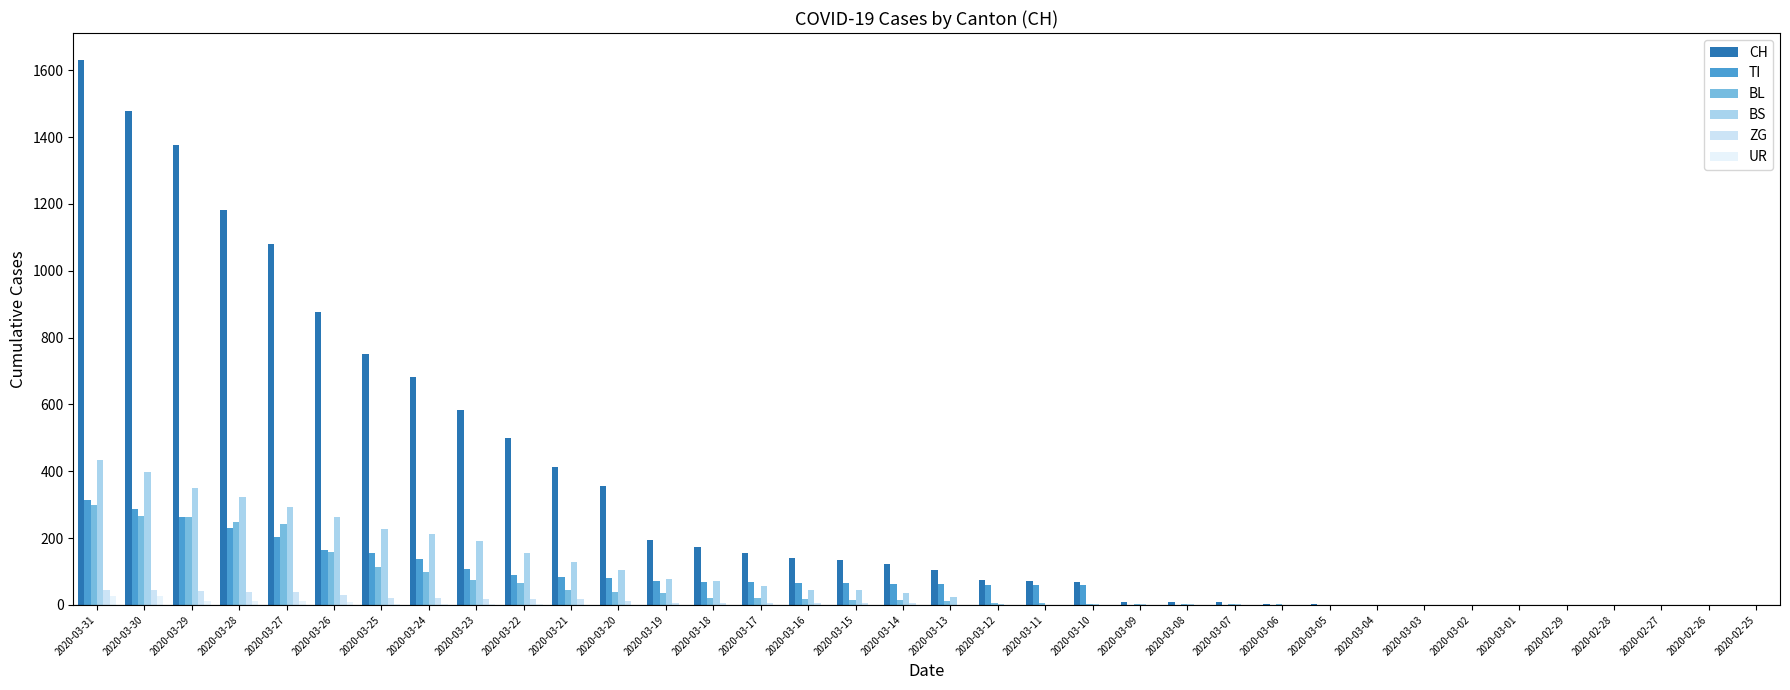

Reading right to left, transcribe all the data shown in this chart.

CH: 2020-02-25=0	2020-02-26=0	2020-02-27=0	2020-02-28=0	2020-02-29=0	2020-03-01=0	2020-03-02=1	2020-03-03=1	2020-03-04=1	2020-03-05=3	2020-03-06=4	2020-03-07=8	2020-03-08=9	2020-03-09=9	2020-03-10=70	2020-03-11=73	2020-03-12=74	2020-03-13=105	2020-03-14=123	2020-03-15=134	2020-03-16=140	2020-03-17=155	2020-03-18=173	2020-03-19=194	2020-03-20=355	2020-03-21=414	2020-03-22=499	2020-03-23=584	2020-03-24=683	2020-03-25=752	2020-03-26=877	2020-03-27=1079	2020-03-28=1183	2020-03-29=1376	2020-03-30=1479	2020-03-31=1630
TI: 2020-02-25=0	2020-02-26=0	2020-02-27=0	2020-02-28=0	2020-02-29=0	2020-03-01=0	2020-03-02=0	2020-03-03=0	2020-03-04=0	2020-03-05=0	2020-03-06=0	2020-03-07=0	2020-03-08=0	2020-03-09=0	2020-03-10=61	2020-03-11=61	2020-03-12=61	2020-03-13=62	2020-03-14=62	2020-03-15=65	2020-03-16=67	2020-03-17=68	2020-03-18=70	2020-03-19=71	2020-03-20=80	2020-03-21=85	2020-03-22=91	2020-03-23=107	2020-03-24=136	2020-03-25=155	2020-03-26=165	2020-03-27=202	2020-03-28=229	2020-03-29=263	2020-03-30=287	2020-03-31=314
BL: 2020-02-25=0	2020-02-26=0	2020-02-27=0	2020-02-28=0	2020-02-29=0	2020-03-01=0	2020-03-02=0	2020-03-03=0	2020-03-04=0	2020-03-05=1	2020-03-06=2	2020-03-07=2	2020-03-08=2	2020-03-09=2	2020-03-10=2	2020-03-11=5	2020-03-12=5	2020-03-13=13	2020-03-14=16	2020-03-15=16	2020-03-16=18	2020-03-17=21	2020-03-18=21	2020-03-19=35	2020-03-20=40	2020-03-21=46	2020-03-22=65	2020-03-23=76	2020-03-24=100	2020-03-25=115	2020-03-26=158	2020-03-27=242	2020-03-28=249	2020-03-29=262	2020-03-30=266	2020-03-31=298
BS: 2020-02-25=0	2020-02-26=0	2020-02-27=0	2020-02-28=0	2020-02-29=0	2020-03-01=0	2020-03-02=0	2020-03-03=0	2020-03-04=0	2020-03-05=0	2020-03-06=0	2020-03-07=4	2020-03-08=4	2020-03-09=4	2020-03-10=4	2020-03-11=0	2020-03-12=4	2020-03-13=25	2020-03-14=36	2020-03-15=44	2020-03-16=46	2020-03-17=57	2020-03-18=73	2020-03-19=78	2020-03-20=105	2020-03-21=128	2020-03-22=155	2020-03-23=191	2020-03-24=211	2020-03-25=228	2020-03-26=263	2020-03-27=292	2020-03-28=323	2020-03-29=350	2020-03-30=397	2020-03-31=434
ZG: 2020-02-25=0	2020-02-26=0	2020-02-27=0	2020-02-28=0	2020-02-29=0	2020-03-01=0	2020-03-02=0	2020-03-03=0	2020-03-04=0	2020-03-05=0	2020-03-06=0	2020-03-07=0	2020-03-08=0	2020-03-09=0	2020-03-10=0	2020-03-11=0	2020-03-12=0	2020-03-13=1	2020-03-14=5	2020-03-15=5	2020-03-16=5	2020-03-17=5	2020-03-18=5	2020-03-19=5	2020-03-20=12	2020-03-21=18	2020-03-22=18	2020-03-23=18	2020-03-24=21	2020-03-25=21	2020-03-26=29	2020-03-27=39	2020-03-28=40	2020-03-29=41	2020-03-30=44	2020-03-31=46
UR: 2020-02-25=0	2020-02-26=0	2020-02-27=0	2020-02-28=0	2020-02-29=0	2020-03-01=0	2020-03-02=0	2020-03-03=0	2020-03-04=0	2020-03-05=0	2020-03-06=0	2020-03-07=0	2020-03-08=0	2020-03-09=0	2020-03-10=0	2020-03-11=0	2020-03-12=0	2020-03-13=0	2020-03-14=0	2020-03-15=0	2020-03-16=0	2020-03-17=0	2020-03-18=0	2020-03-19=1	2020-03-20=1	2020-03-21=0	2020-03-22=2	2020-03-23=3	2020-03-24=3	2020-03-25=3	2020-03-26=9	2020-03-27=11	2020-03-28=13	2020-03-29=13	2020-03-30=26	2020-03-31=26